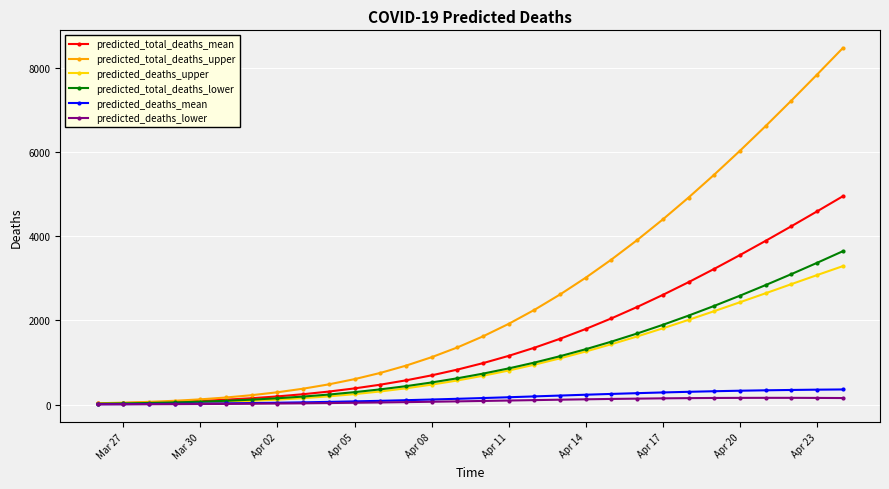

What are all the series names shown in the legend?

predicted_total_deaths_mean, predicted_total_deaths_upper, predicted_deaths_upper, predicted_total_deaths_lower, predicted_deaths_mean, predicted_deaths_lower